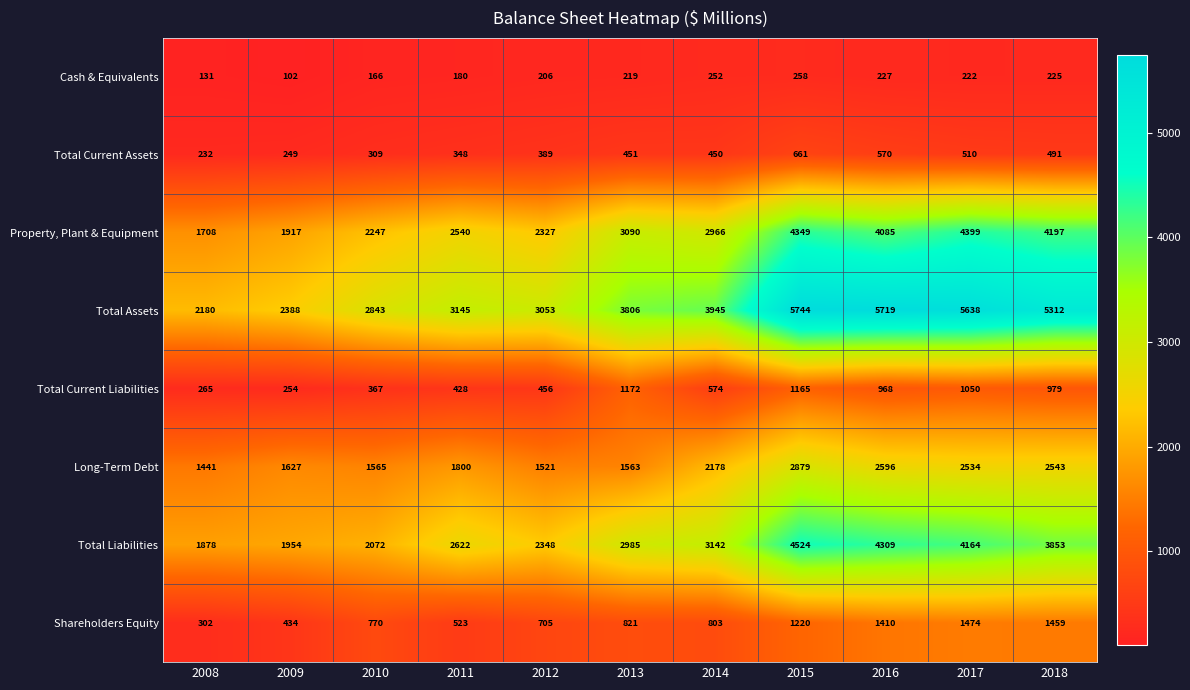

Which label corresponds to the largest value in the chart?

2015